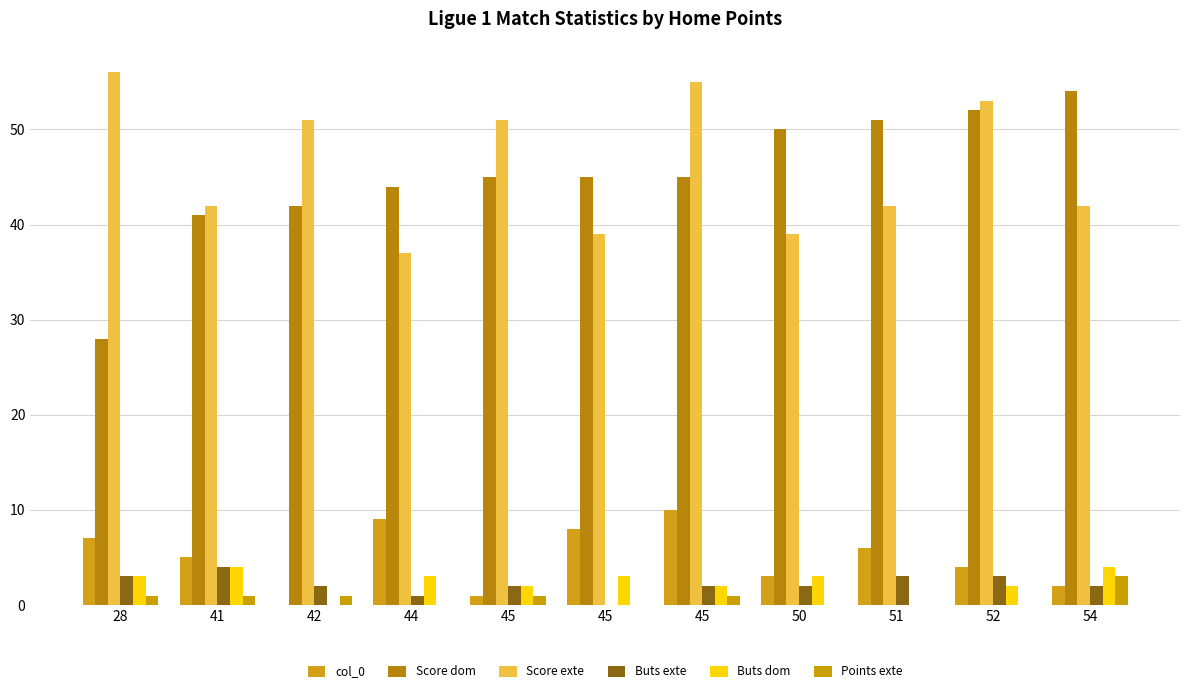

True or false: Score exte has a value of 39 at 50.

True